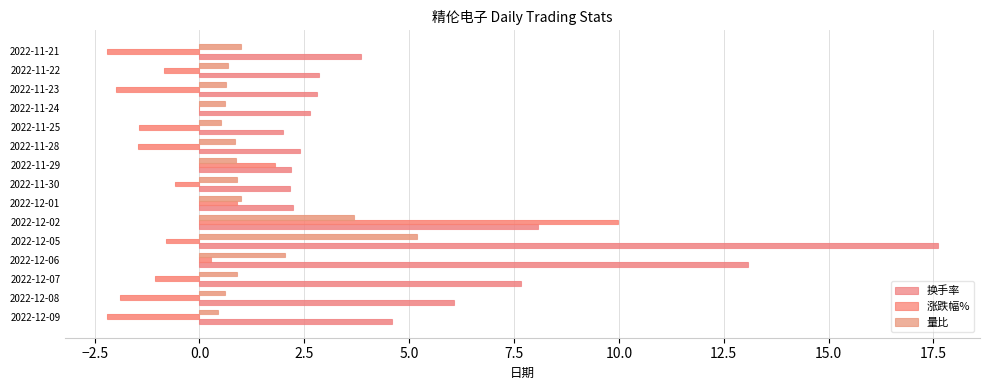

Are the bars horizontal?

Yes